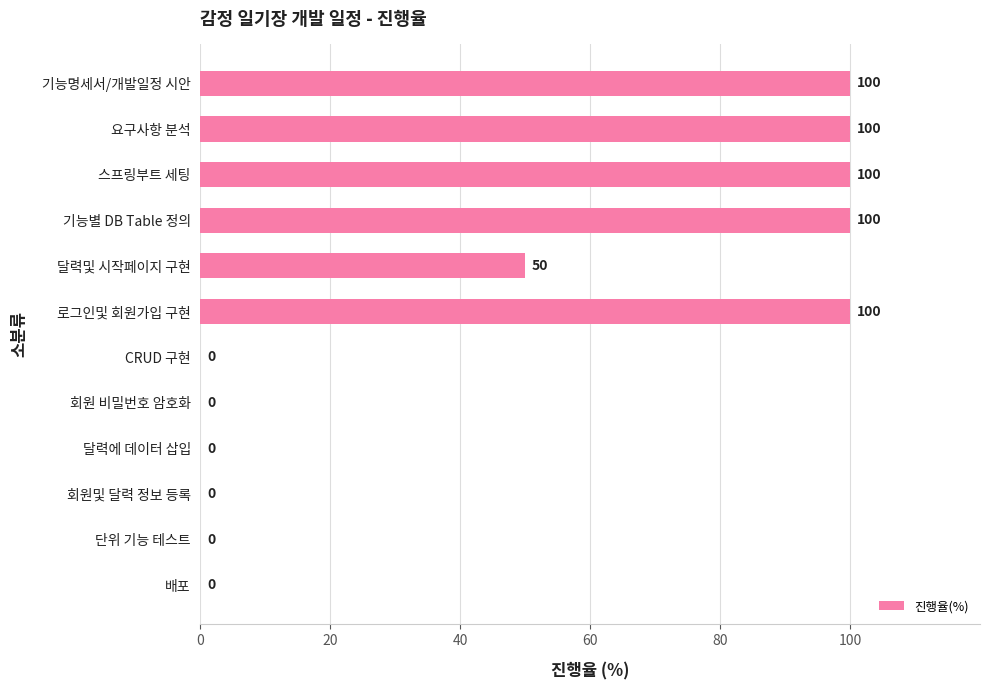

Where is the data nearest to the value 50?

달력및 시작페이지 구현